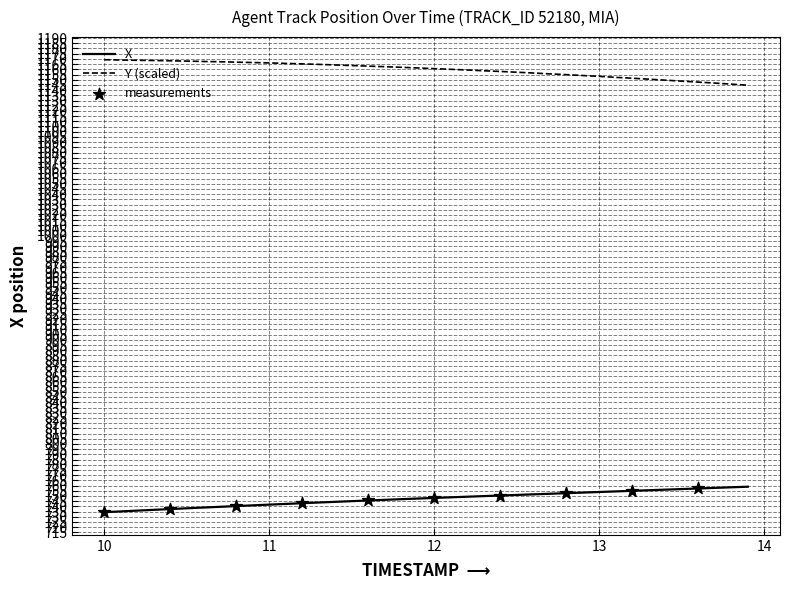

List the series in order of their peak value, lowest first.

X, Y (scaled)